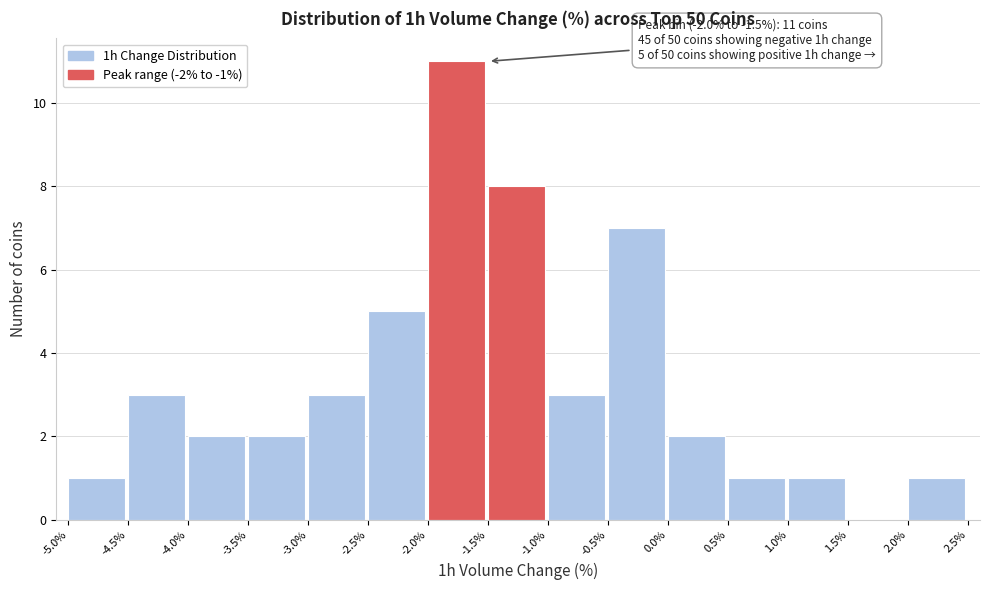

Which range on the x-axis has the tallest bar?

-2.0% to -1.5%